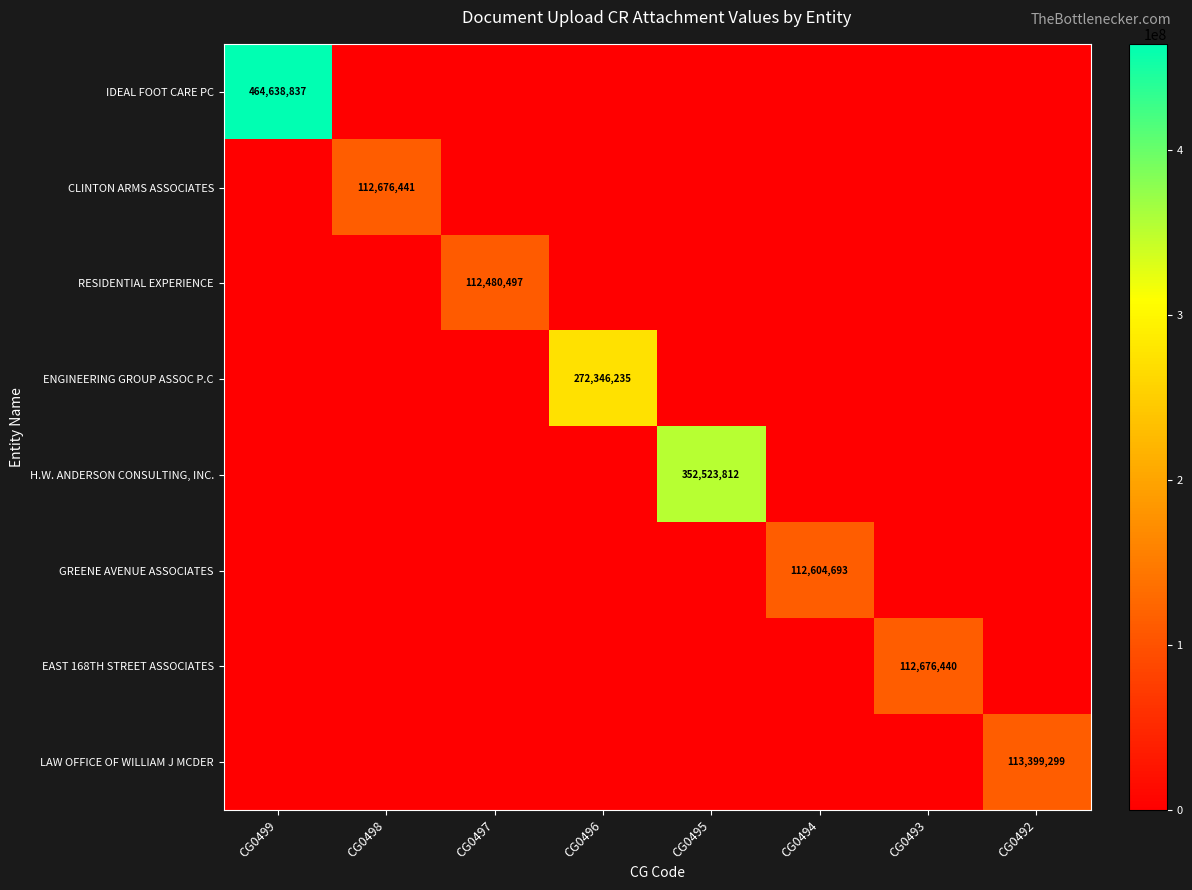

True or false: CLINTON ARMS ASSOCIATES has a value of 112676441 at CG0498.

True